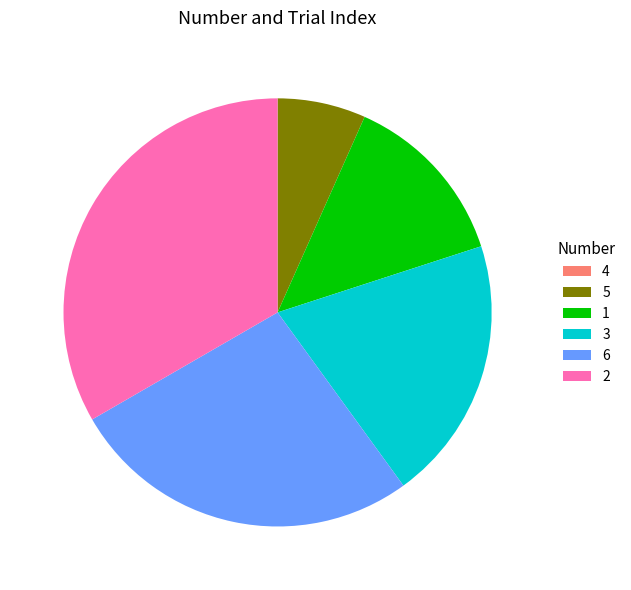

The 1 slice represents 1% of the pie. True or false?

False